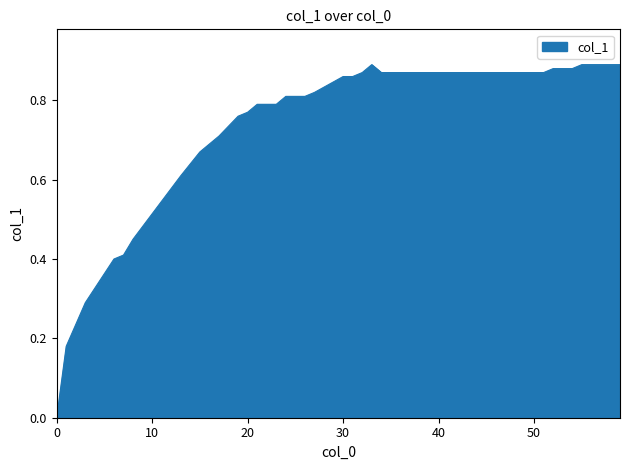

True or false: there are more than 0 points higher than both neighbors.

True